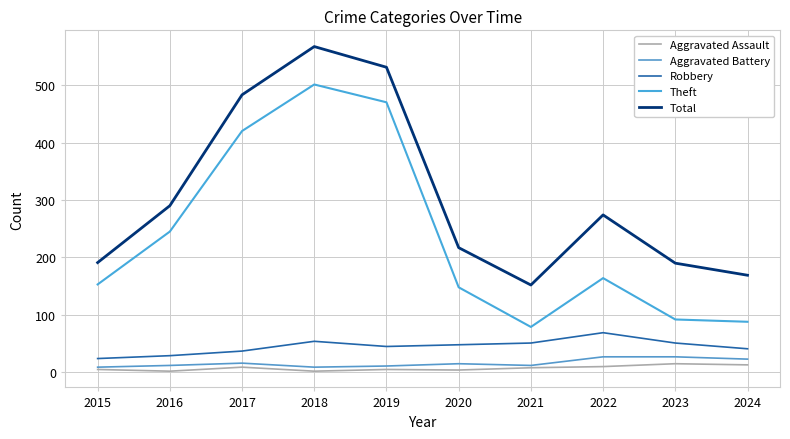

What is the total value across all series at 2020?

432